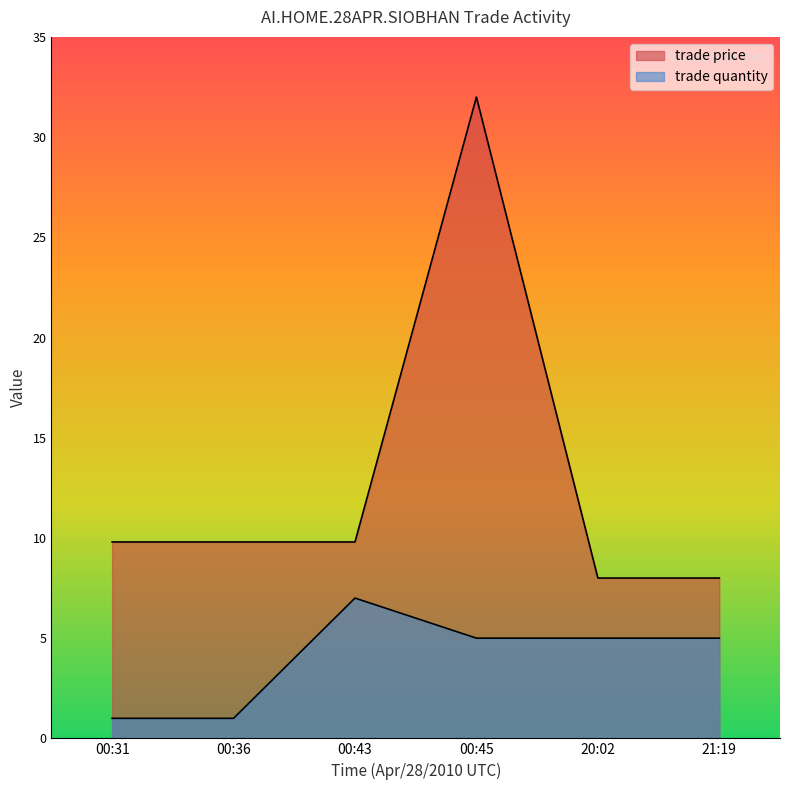

What are all the series names shown in the legend?

trade quantity, trade price